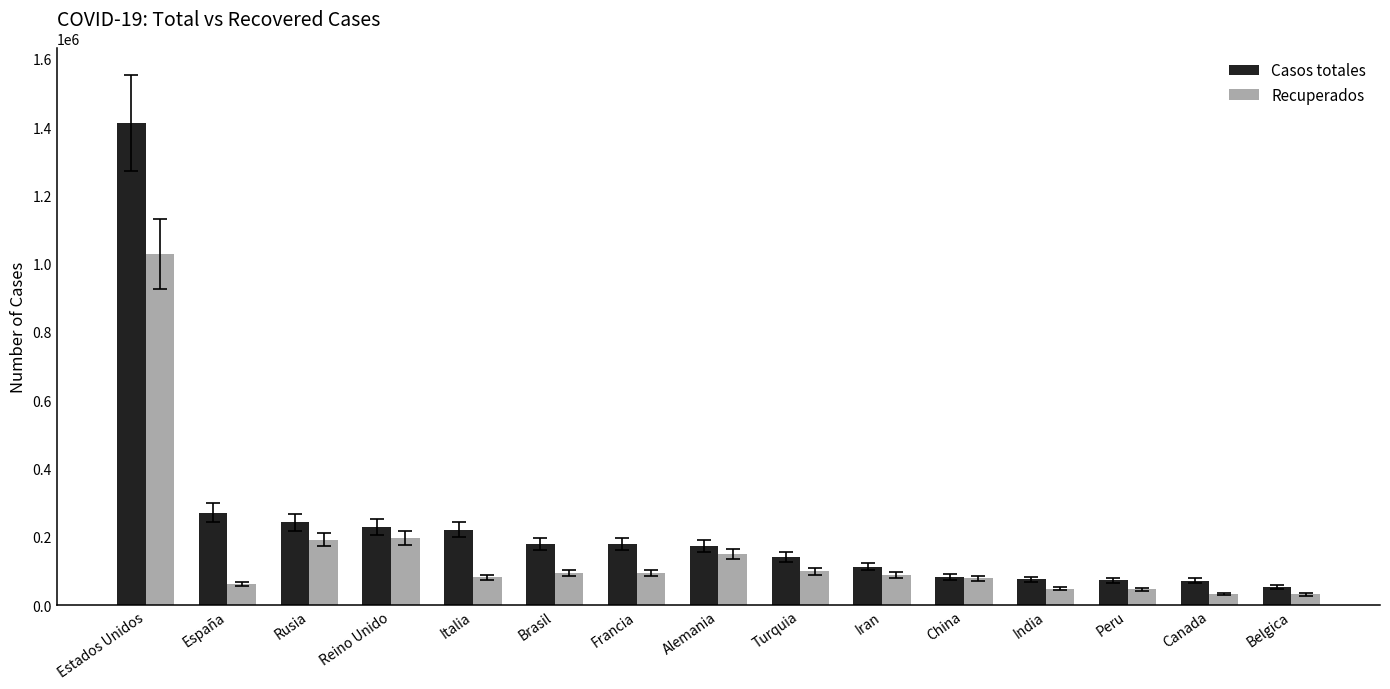

What are all the series names shown in the legend?

Casos totales, Recuperados